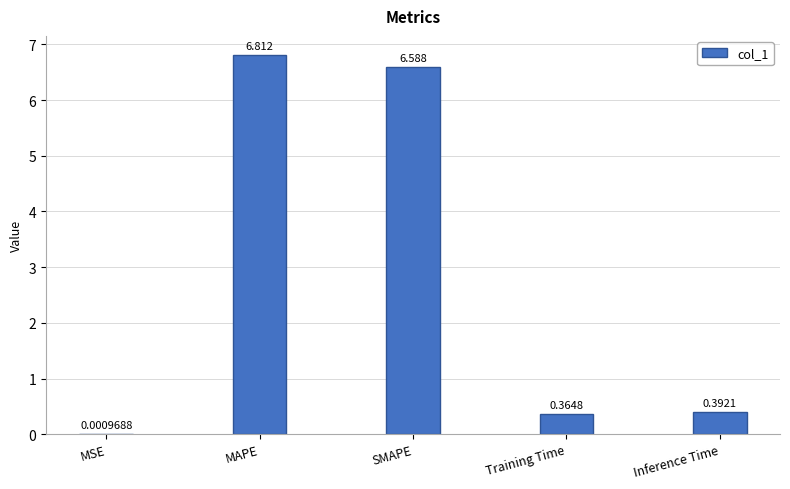

At which category does the chart reach its peak across all series?

MAPE